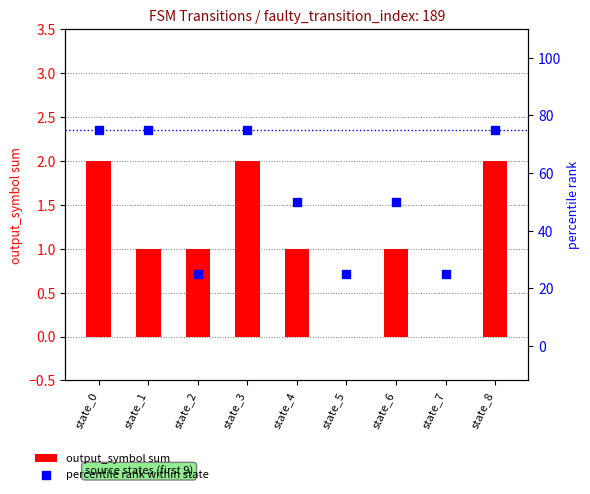

Which series contains the lowest Y value?

output_symbol sum